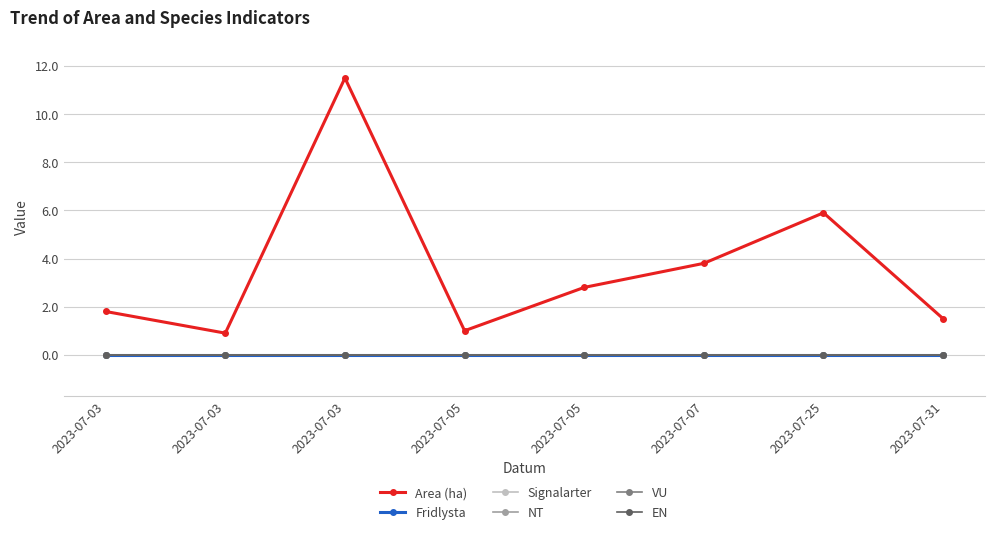

True or false: NT has a value of 0.0 at 2023-07-25.

True